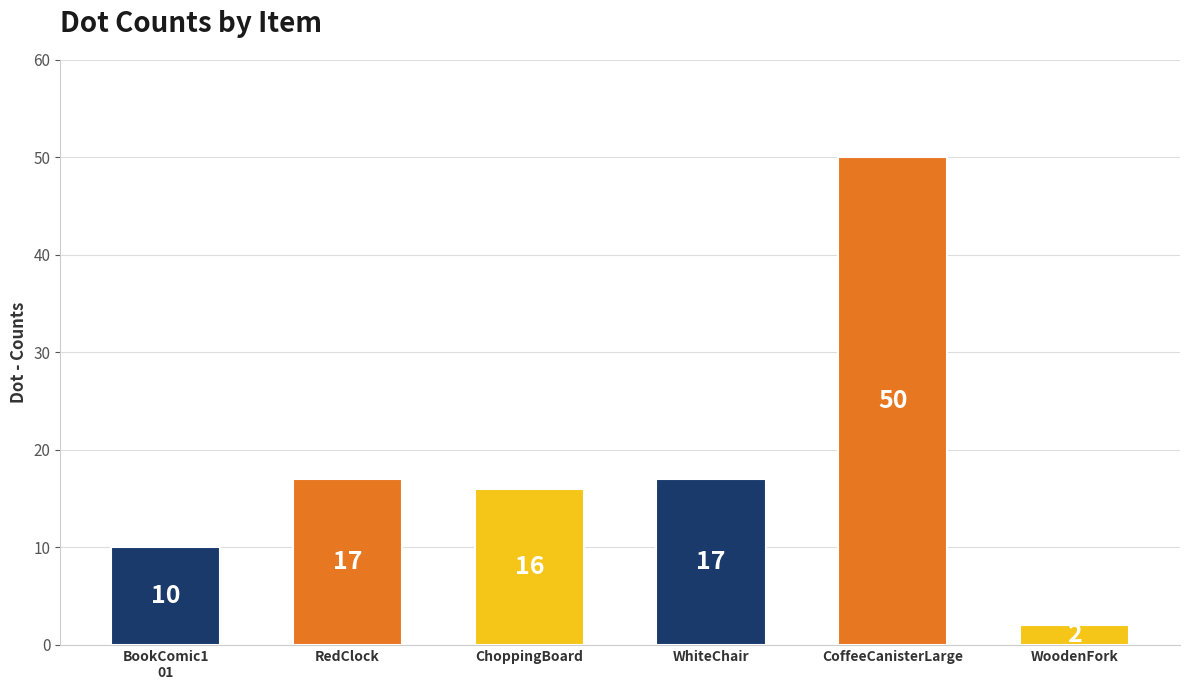

What is the maximum value shown in the chart?

50